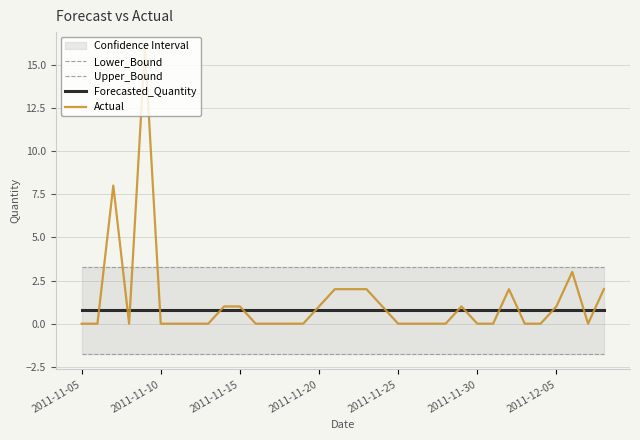

Which series ends up on top after the final intersection of Forecasted_Quantity and Actual?

Actual